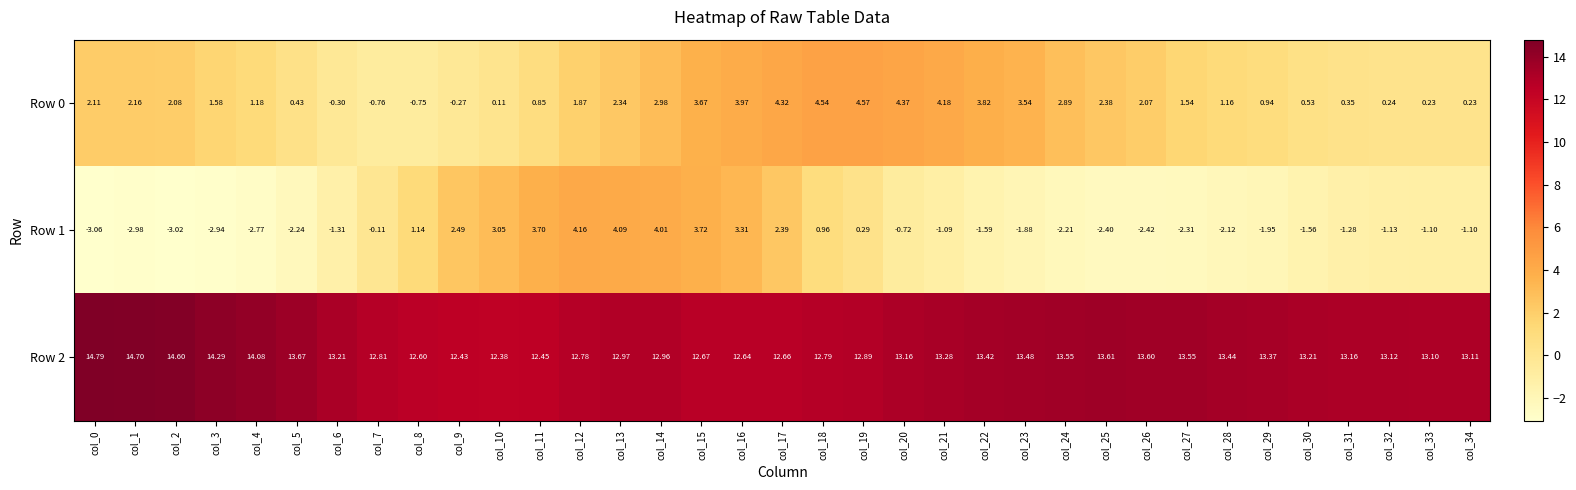

Is the value of Row 0 at col_1 greater than the value of Row 1 at col_12?

No